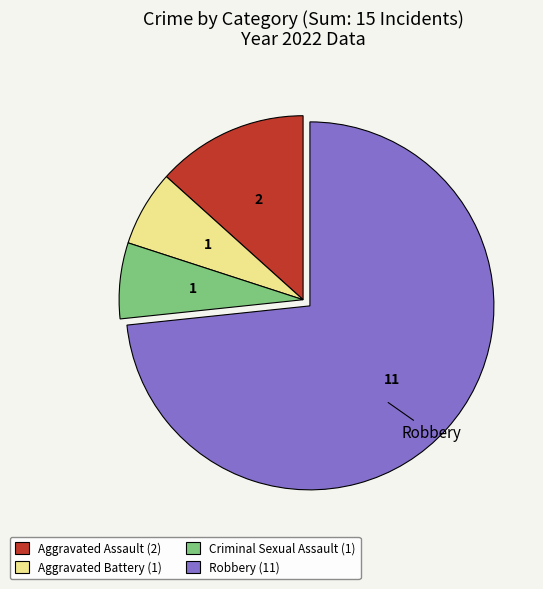

Is the sum of Aggravated Assault (2) and Robbery (11) greater than half?

Yes